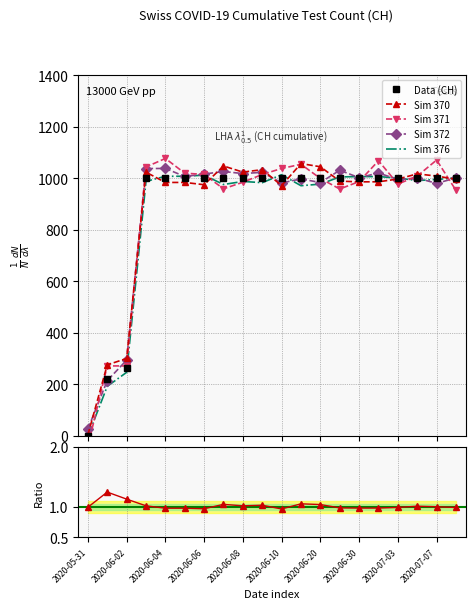

Where do Sim 372 and Data (CH) first cross each other?

2020-05-31 and 2020-06-02